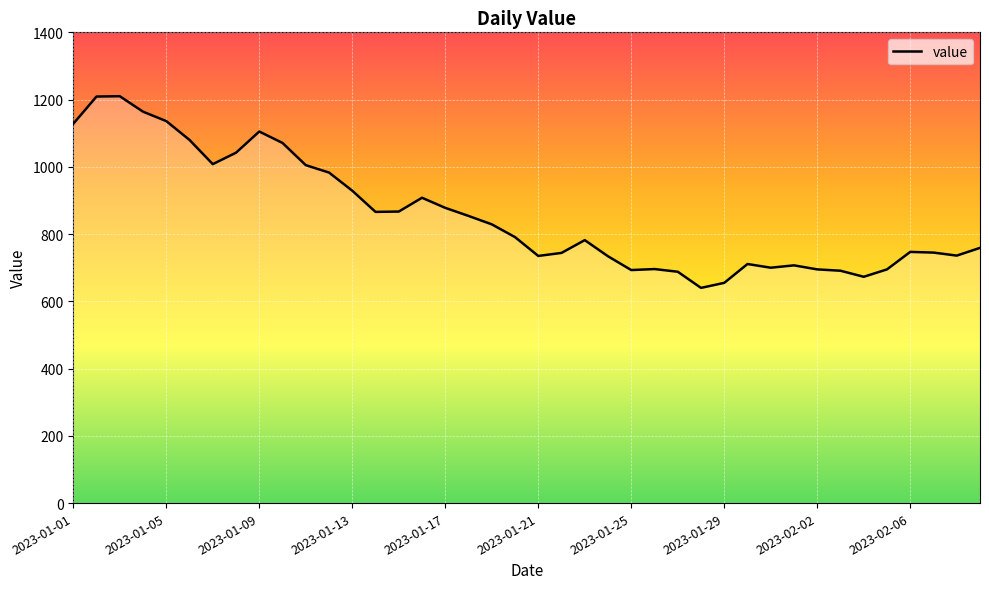

What is the difference between the maximum and minimum values?

570